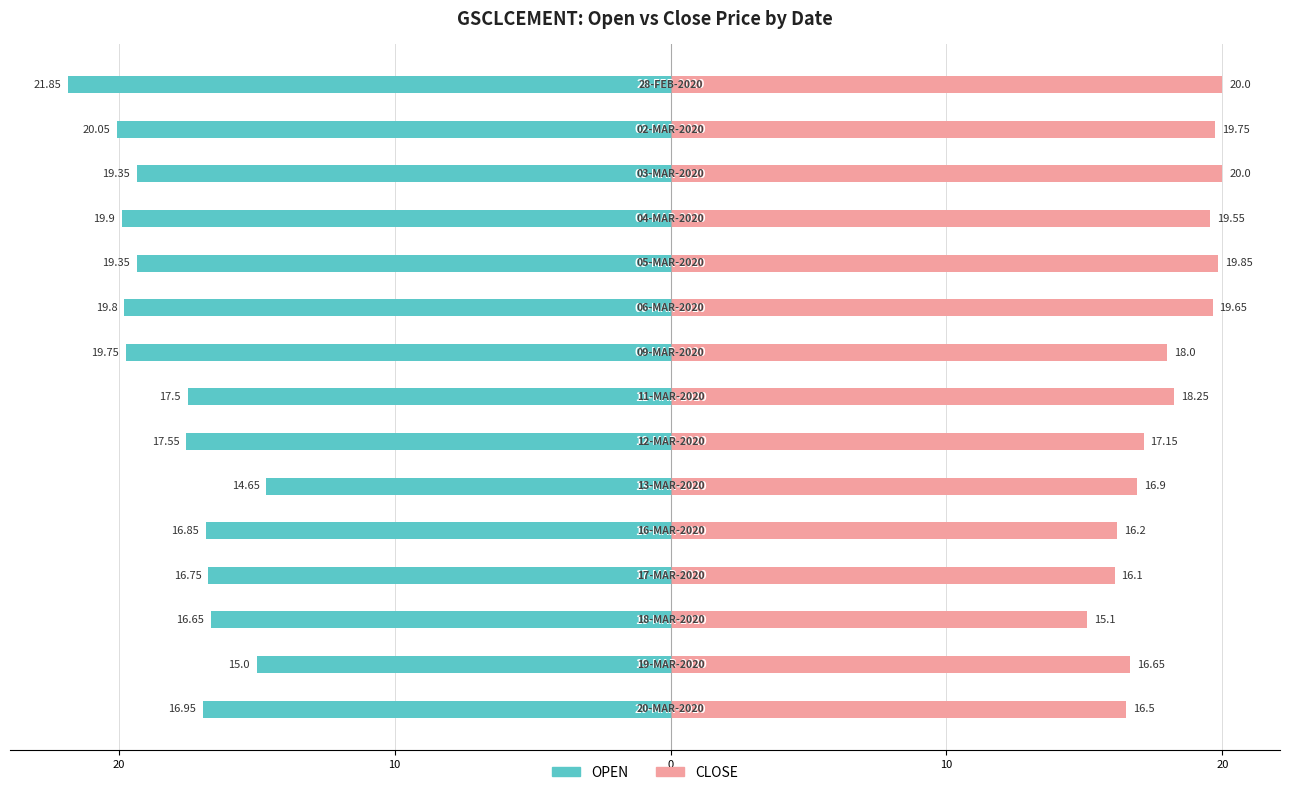

Is it true that CLOSE equals 8.3 at 10?

False